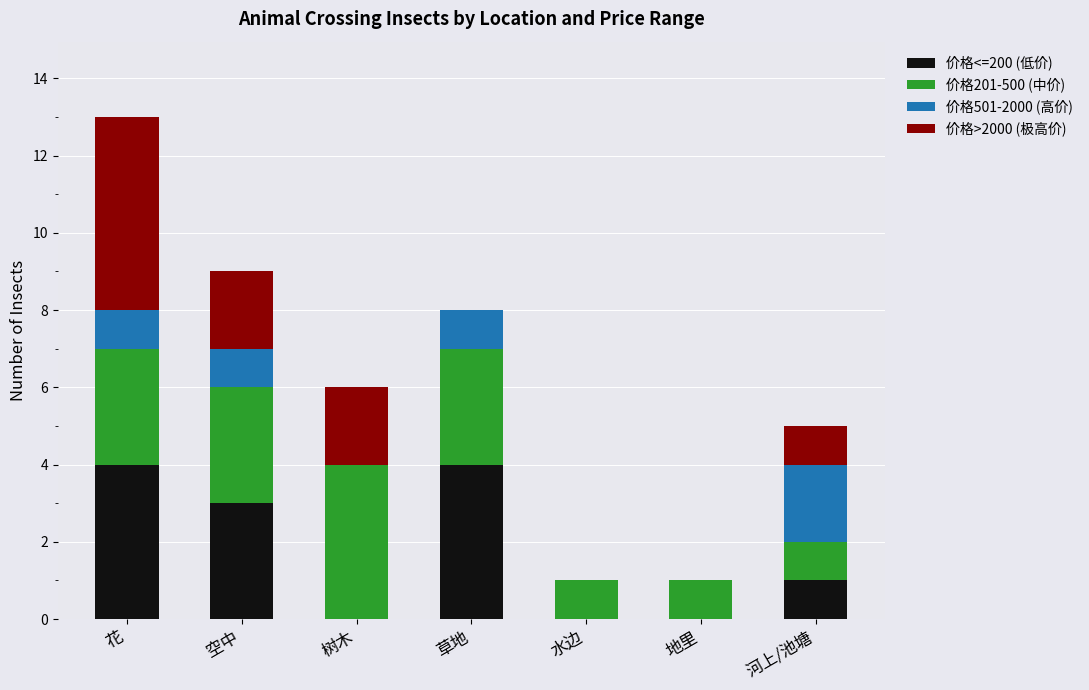

How many categories are shown in the chart?

7